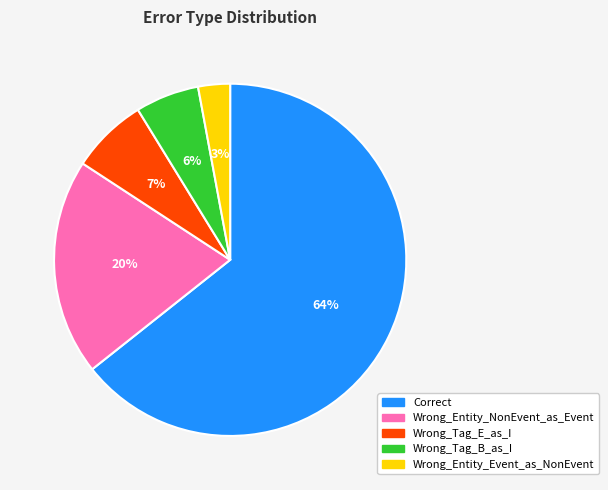

To the nearest percent, what portion does Wrong_Tag_B_as_I represent?

6%